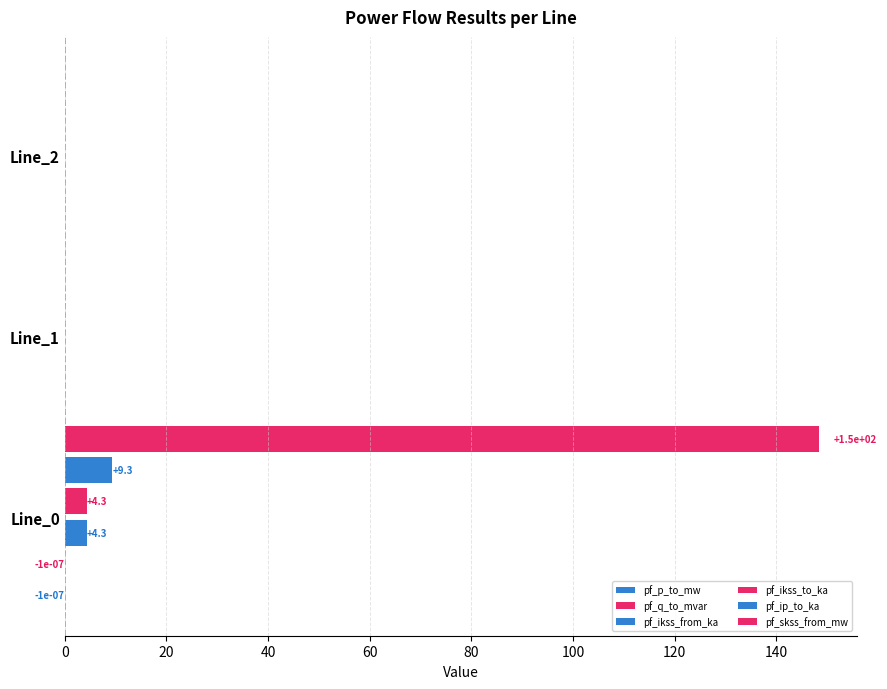

Count the number of data series in this chart.

6